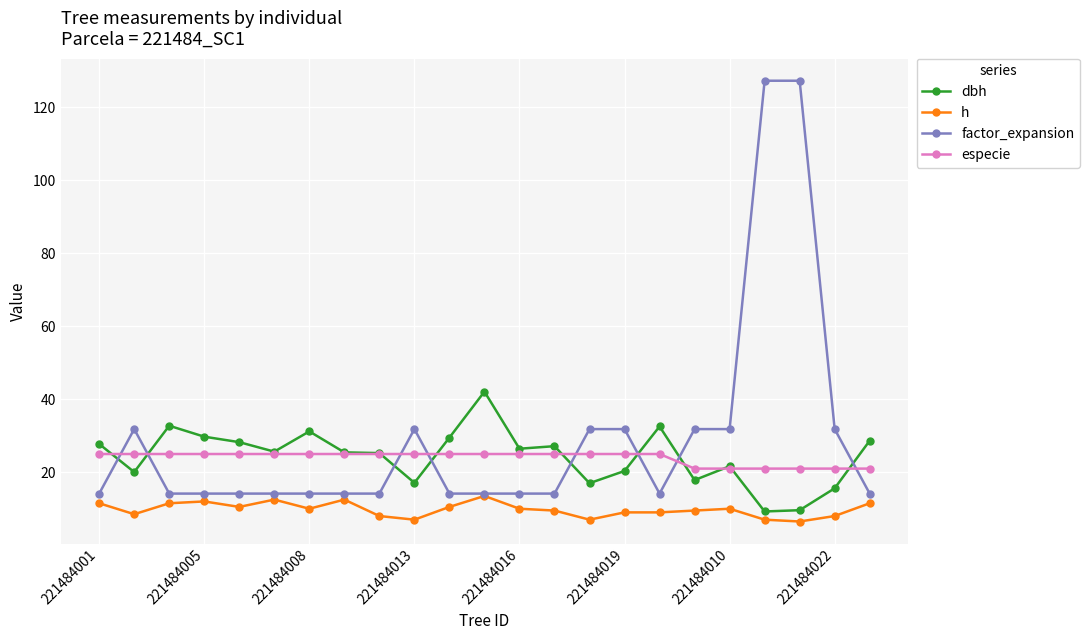

What is the maximum value for especie?

25.0